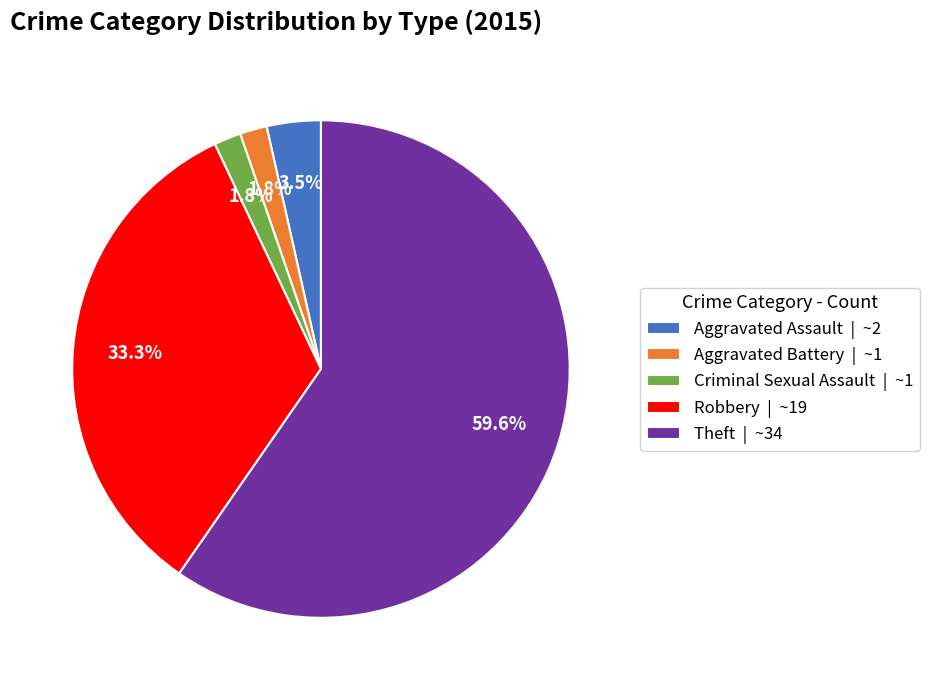

Between Aggravated Assault | ~2 and Aggravated Battery | ~1, which is larger?

Aggravated Assault | ~2